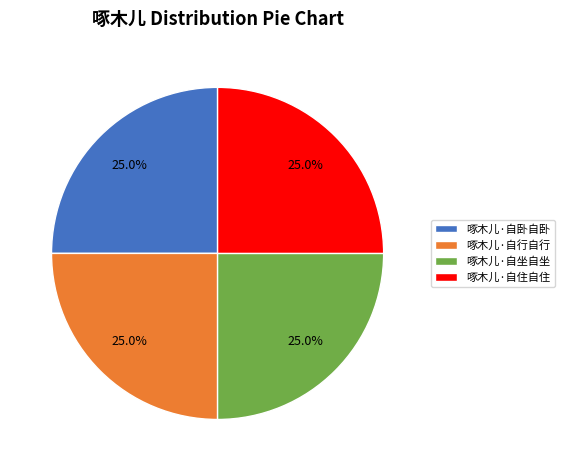

How many segments does this pie chart have?

4